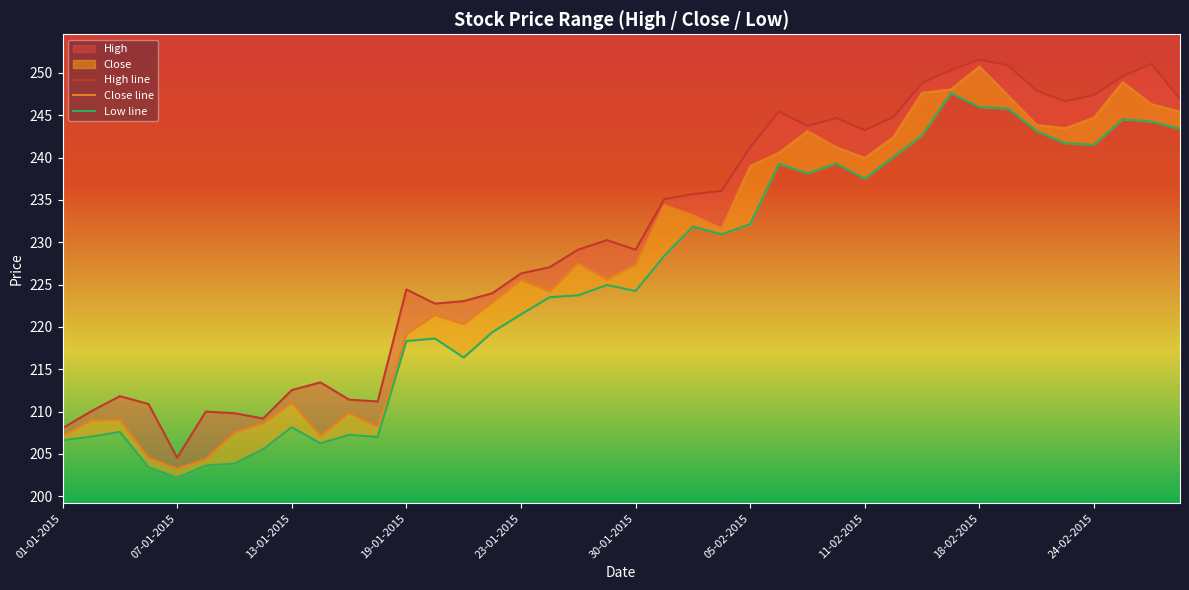

How many interior local valleys does the Close line series have?

9